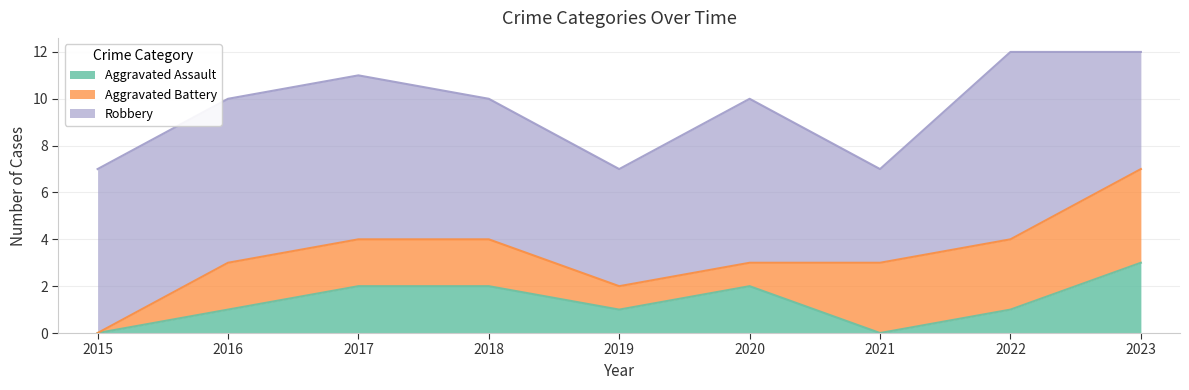

What is the sum of all Aggravated Battery values?

18